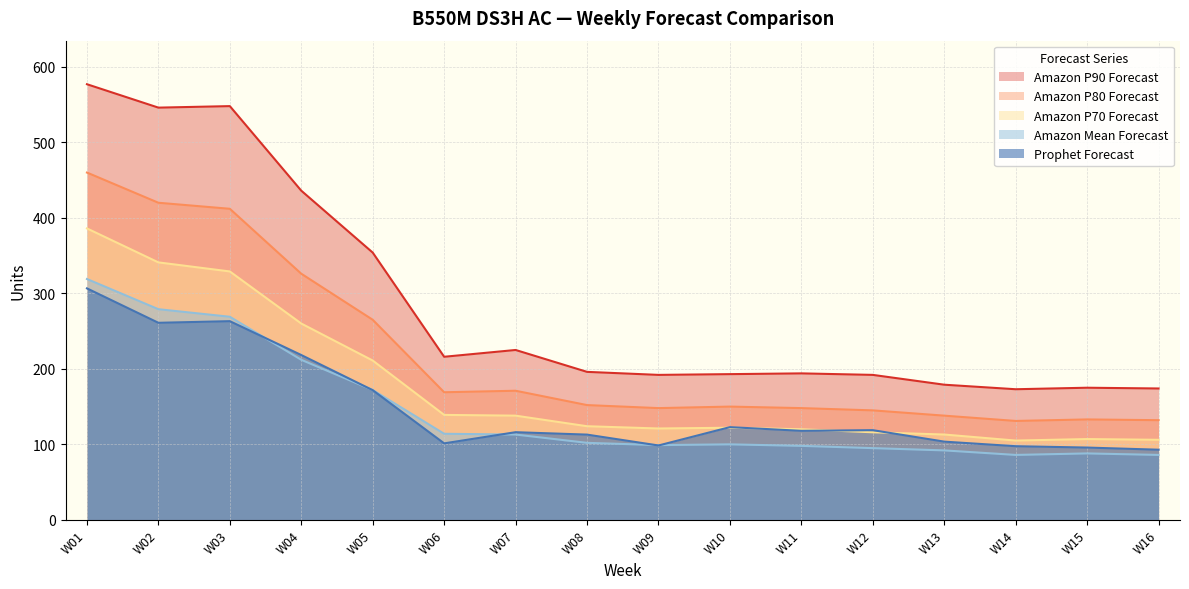

At which label does Amazon Mean Forecast first exceed 102?

W01